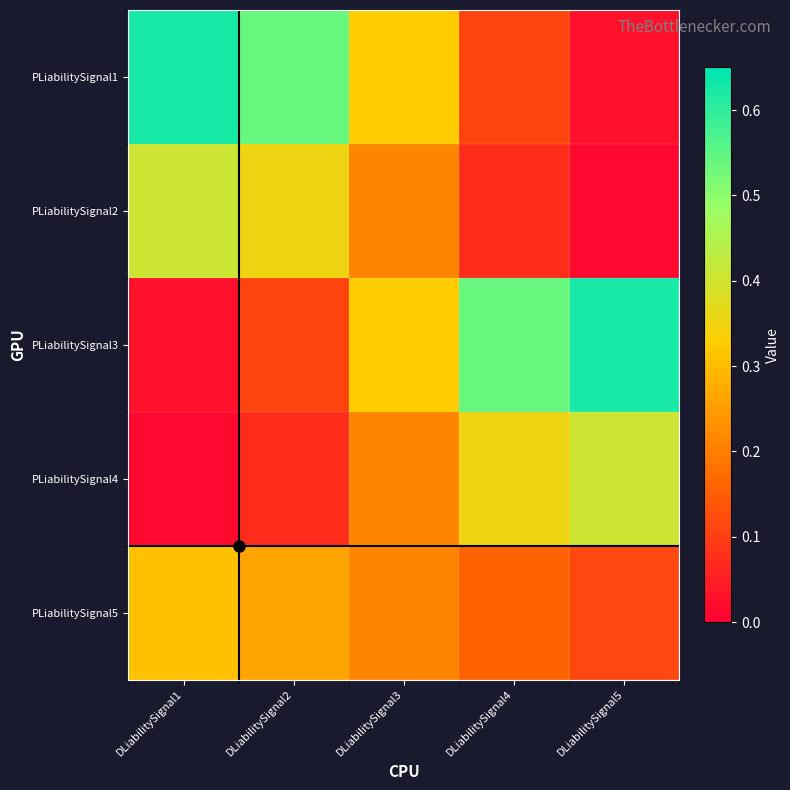

Reading right to left, what are all the values shown in this chart?

PLiabilitySignal1: DLiabilitySignal5=0.0	DLiabilitySignal4=0.1	DLiabilitySignal3=0.3	DLiabilitySignal2=0.5	DLiabilitySignal1=0.6
PLiabilitySignal2: DLiabilitySignal5=0.0	DLiabilitySignal4=0.1	DLiabilitySignal3=0.2	DLiabilitySignal2=0.4	DLiabilitySignal1=0.4
PLiabilitySignal3: DLiabilitySignal5=0.6	DLiabilitySignal4=0.5	DLiabilitySignal3=0.3	DLiabilitySignal2=0.1	DLiabilitySignal1=0.0
PLiabilitySignal4: DLiabilitySignal5=0.4	DLiabilitySignal4=0.4	DLiabilitySignal3=0.2	DLiabilitySignal2=0.1	DLiabilitySignal1=0.0
PLiabilitySignal5: DLiabilitySignal5=0.1	DLiabilitySignal4=0.2	DLiabilitySignal3=0.2	DLiabilitySignal2=0.3	DLiabilitySignal1=0.3